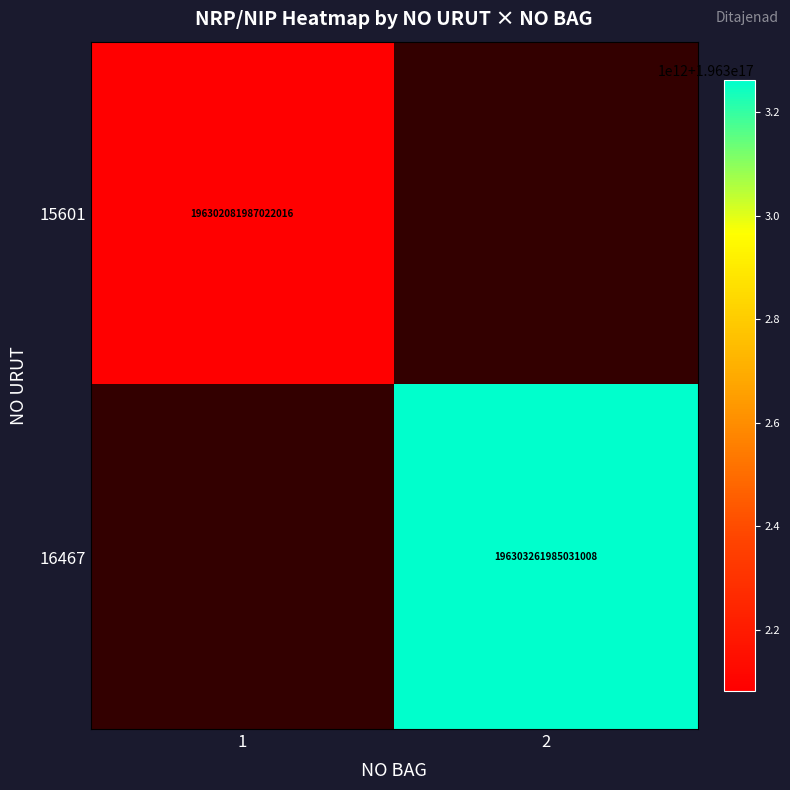

Is it true that 15601 equals 99397859854390832 at 1?

False